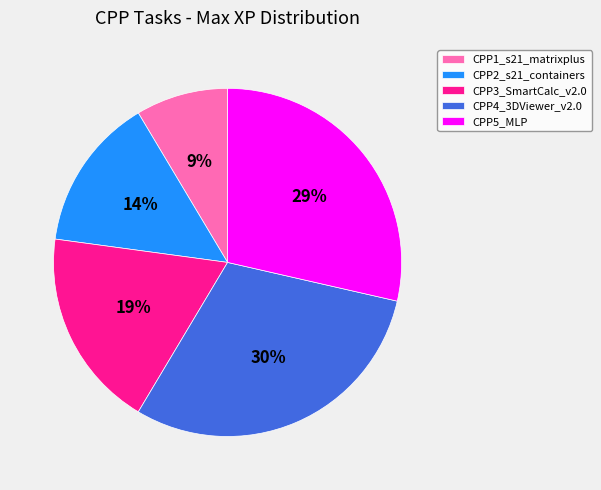

Which has a higher value, CPP1_s21_matrixplus or CPP3_SmartCalc_v2.0?

CPP3_SmartCalc_v2.0